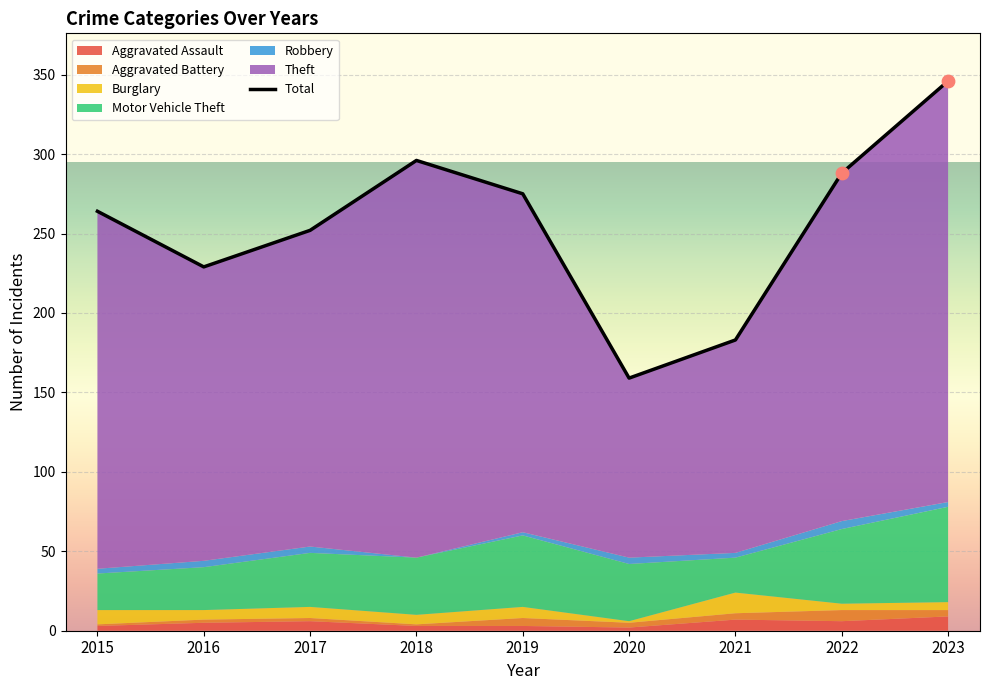

Which series contains the highest Y value?

Theft